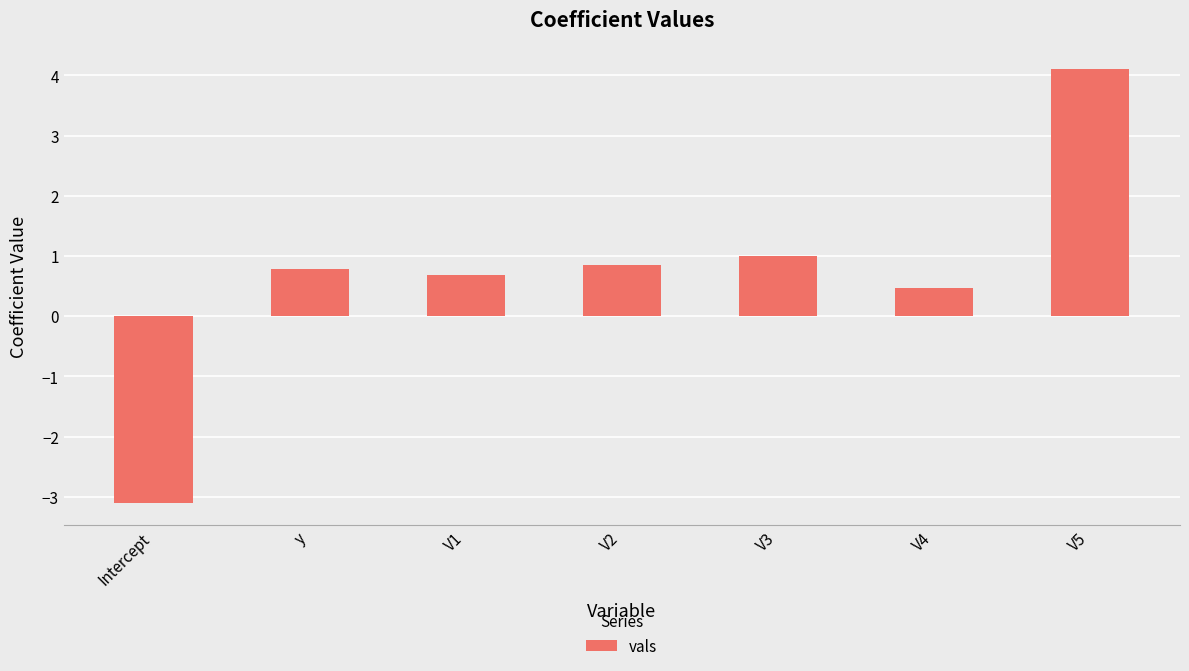

What is the change in value from V3 to V4?

-0.5